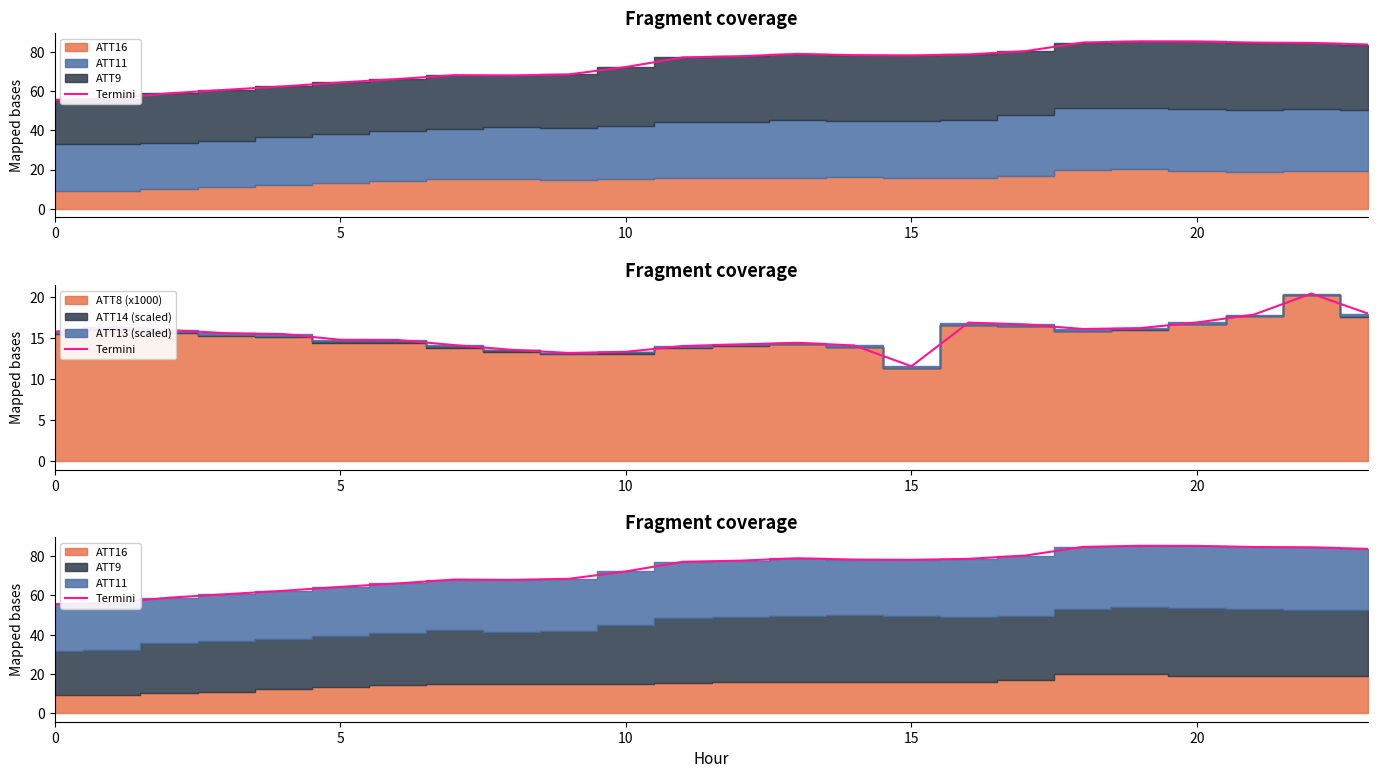

Count the number of categories in the chart.

24